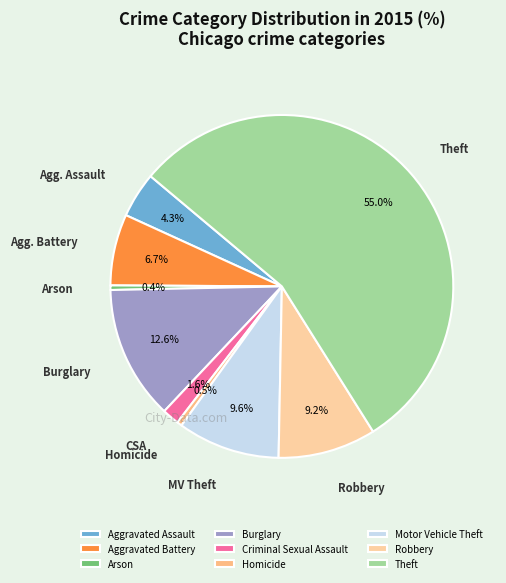

What is the total percentage of Theft and Criminal Sexual Assault?

56.6%